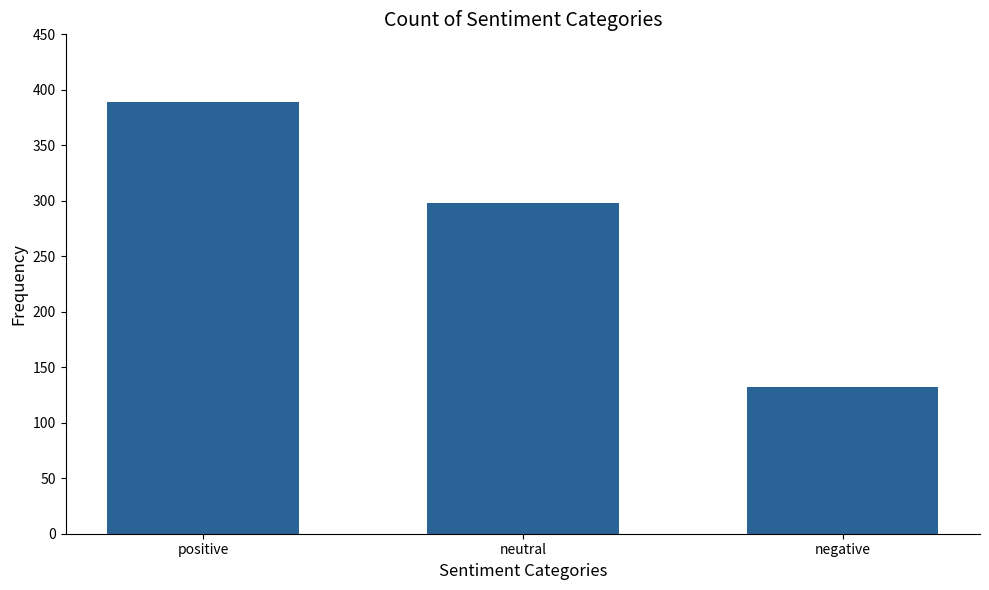

True or false: the data shows 389 at positive.

True